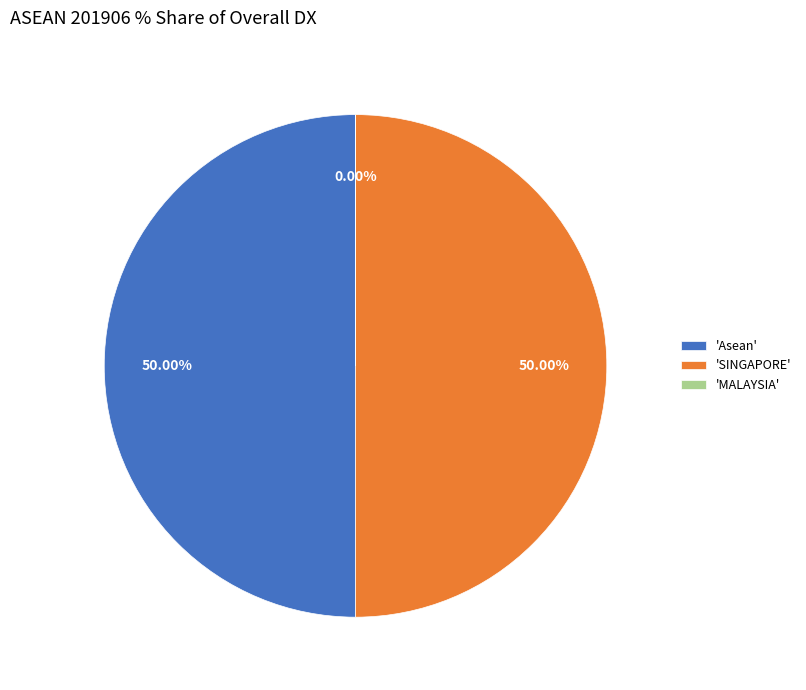

Is the sum of 'Asean' and 'SINGAPORE' greater than half?

Yes